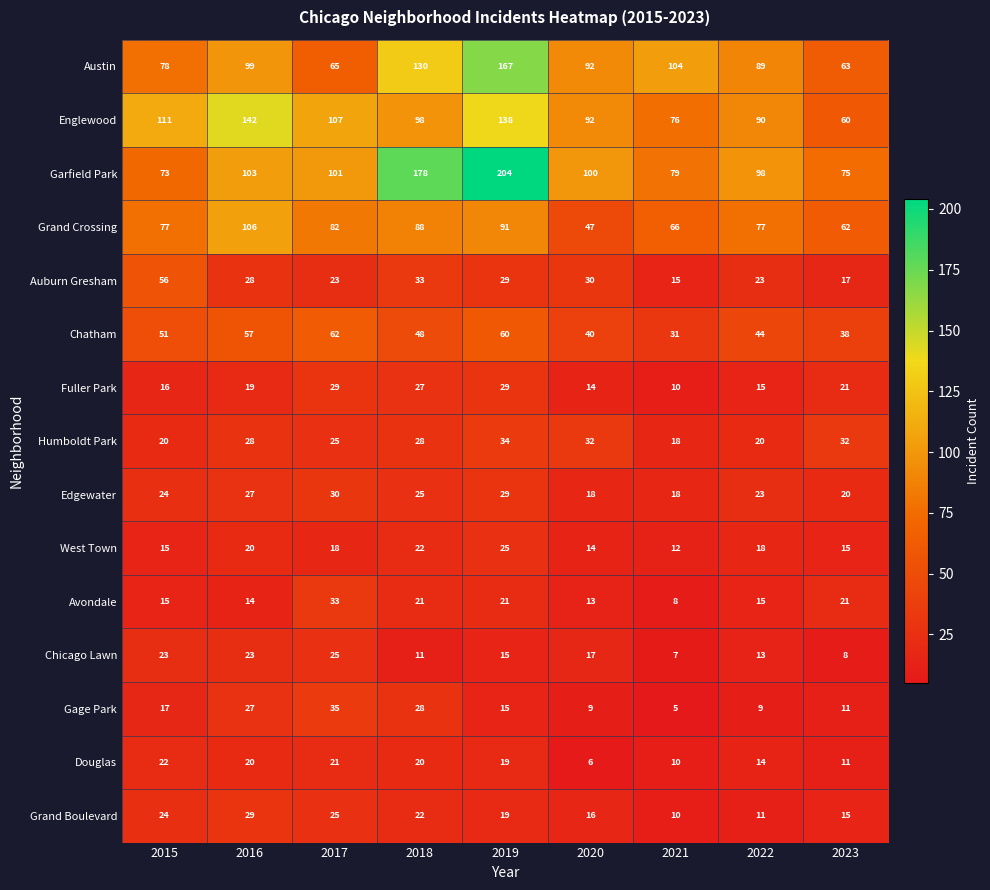

What is the maximum value for Auburn Gresham?

56